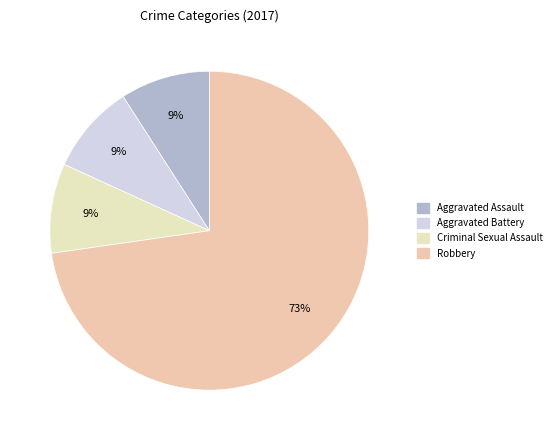

How many slices are in this pie chart?

4